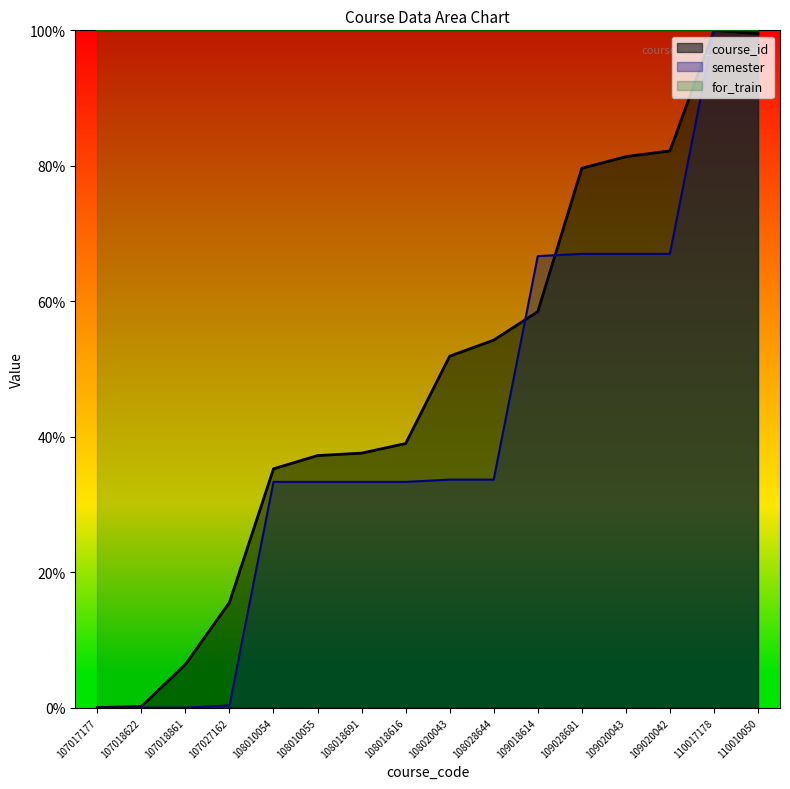

At 109018614, list the series in order from largest to smallest.

for_train, semester, course_id